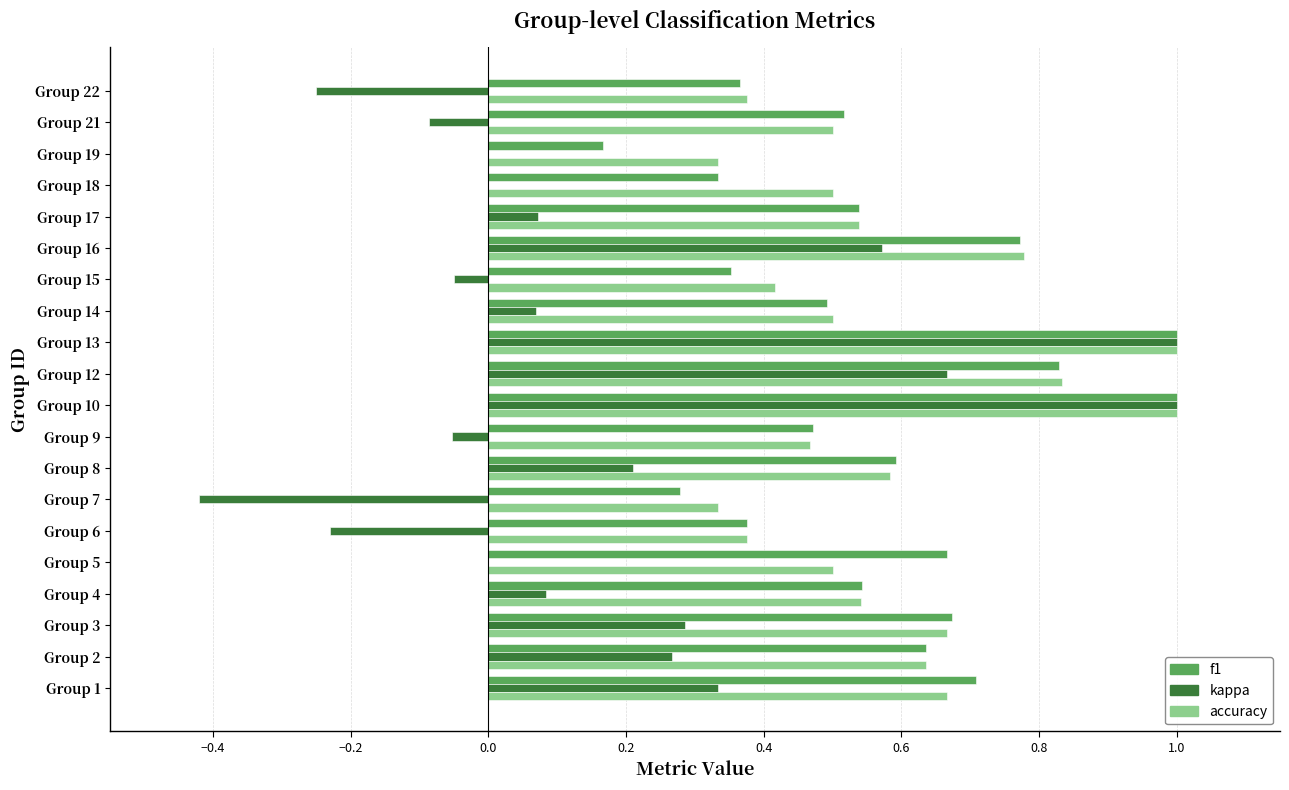

Is it true that f1 equals 0.7 at Group 3?

True